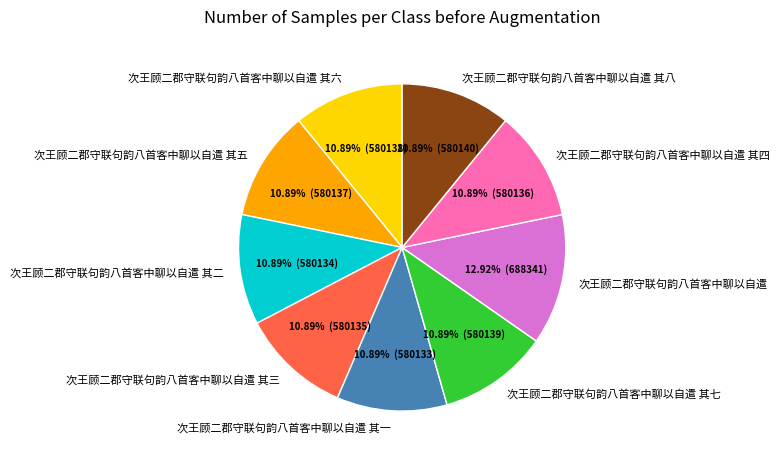

Count the number of slices in the pie.

9